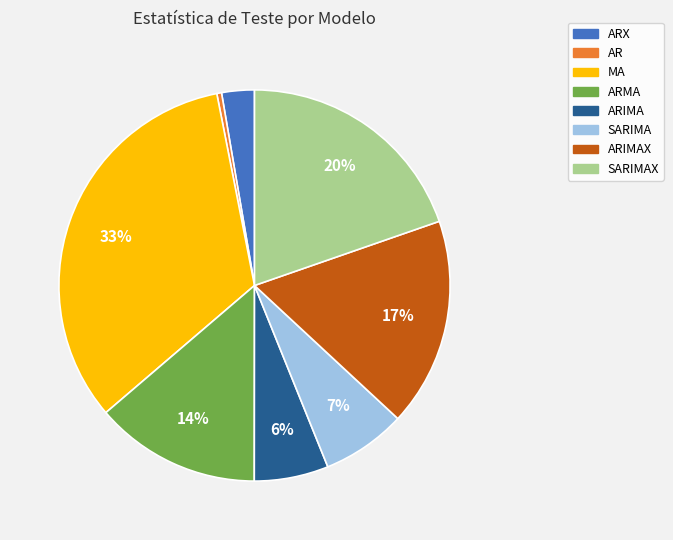

Is there a majority slice in this chart?

No